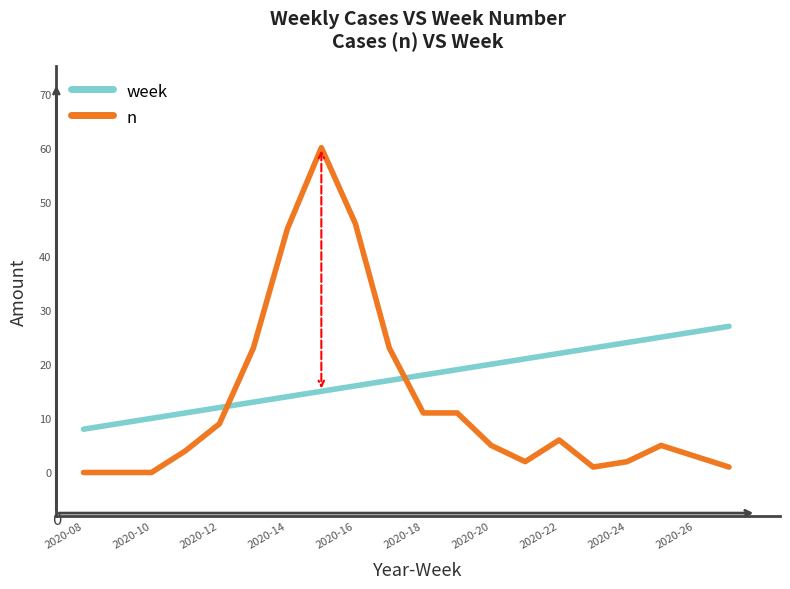

Reading left to right, transcribe all the data shown in this chart.

week: 8	9	10	11	12	13	14	15	16	17	18	19	20	21	22	23	24	25	26	27
n: 0	0	0	4	9	23	45	60	46	23	11	11	5	2	6	1	2	5	3	1